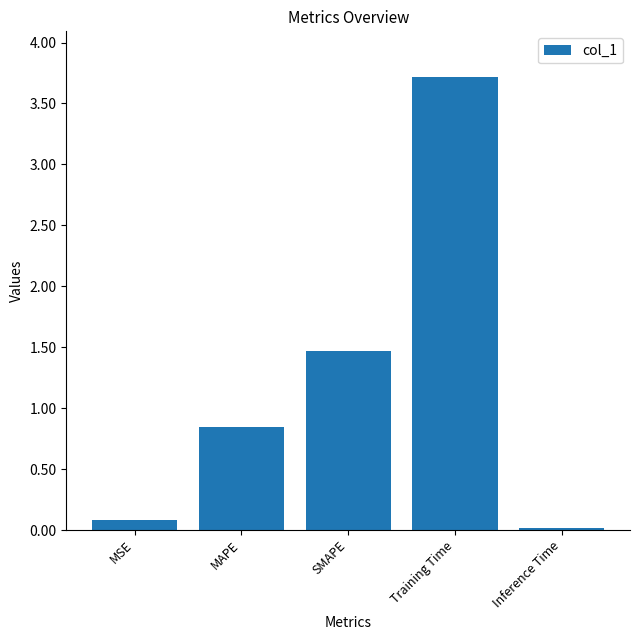

How many categories are shown in the chart?

5